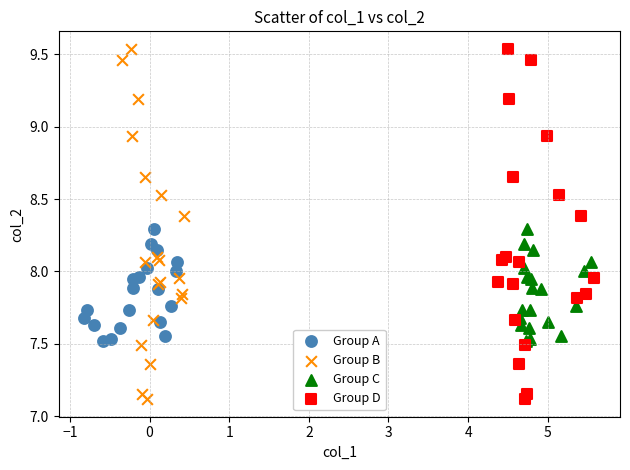

What are all the series names shown in the legend?

Group A, Group B, Group C, Group D